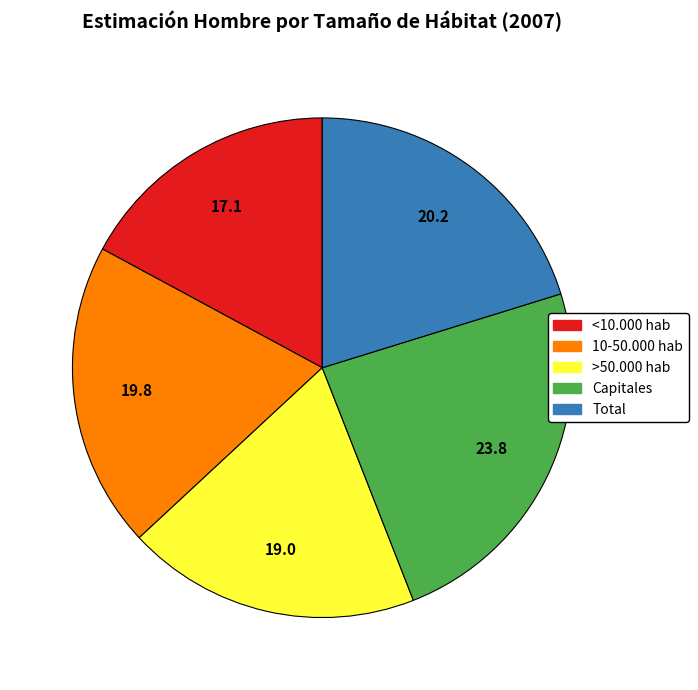

What is the largest slice in the pie chart?

Capitales